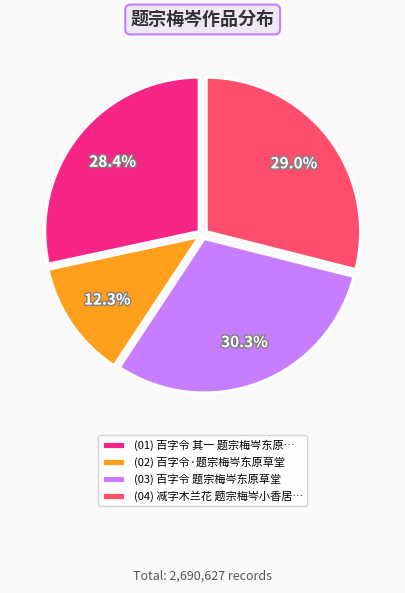

Does (02) 百字令·题宗梅岑东原草堂 represent more than half of the total?

No